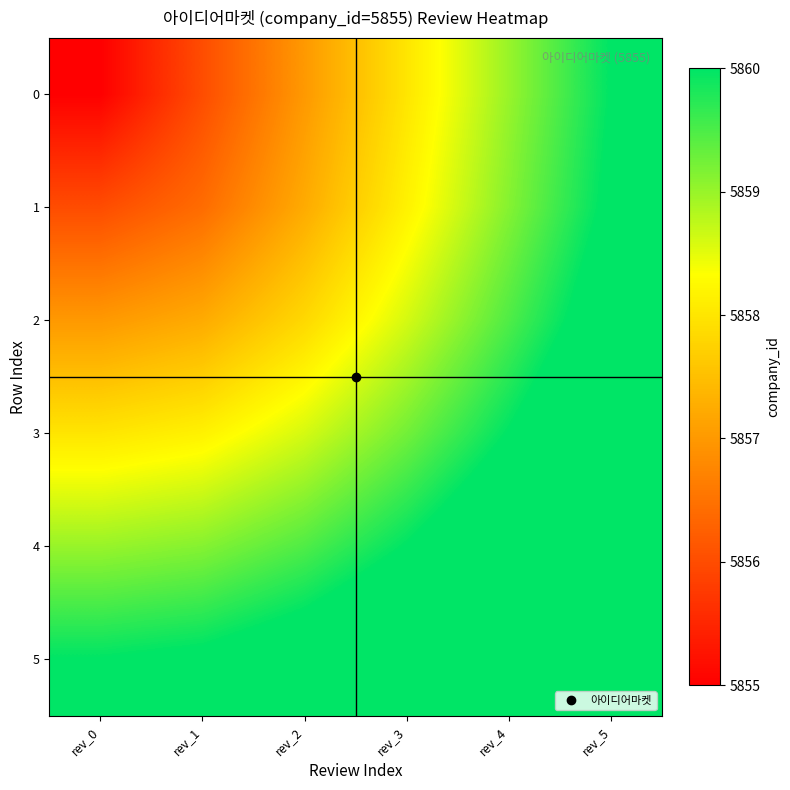

Reading left to right, transcribe all the data shown in this chart.

0: rev_0=5855.0	rev_1=5856.0	rev_2=5857.0	rev_3=5858.0	rev_4=5859.0	rev_5=5860.0
1: rev_0=5856.0	rev_1=5856.4	rev_2=5857.2	rev_3=5858.2	rev_4=5859.1	rev_5=5860.1
2: rev_0=5857.0	rev_1=5857.2	rev_2=5857.8	rev_3=5858.6	rev_4=5859.5	rev_5=5860.4
3: rev_0=5858.0	rev_1=5858.2	rev_2=5858.6	rev_3=5859.2	rev_4=5860.0	rev_5=5860.8
4: rev_0=5859.0	rev_1=5859.1	rev_2=5859.5	rev_3=5860.0	rev_4=5860.7	rev_5=5861.4
5: rev_0=5860.0	rev_1=5860.1	rev_2=5860.4	rev_3=5860.8	rev_4=5861.4	rev_5=5862.1